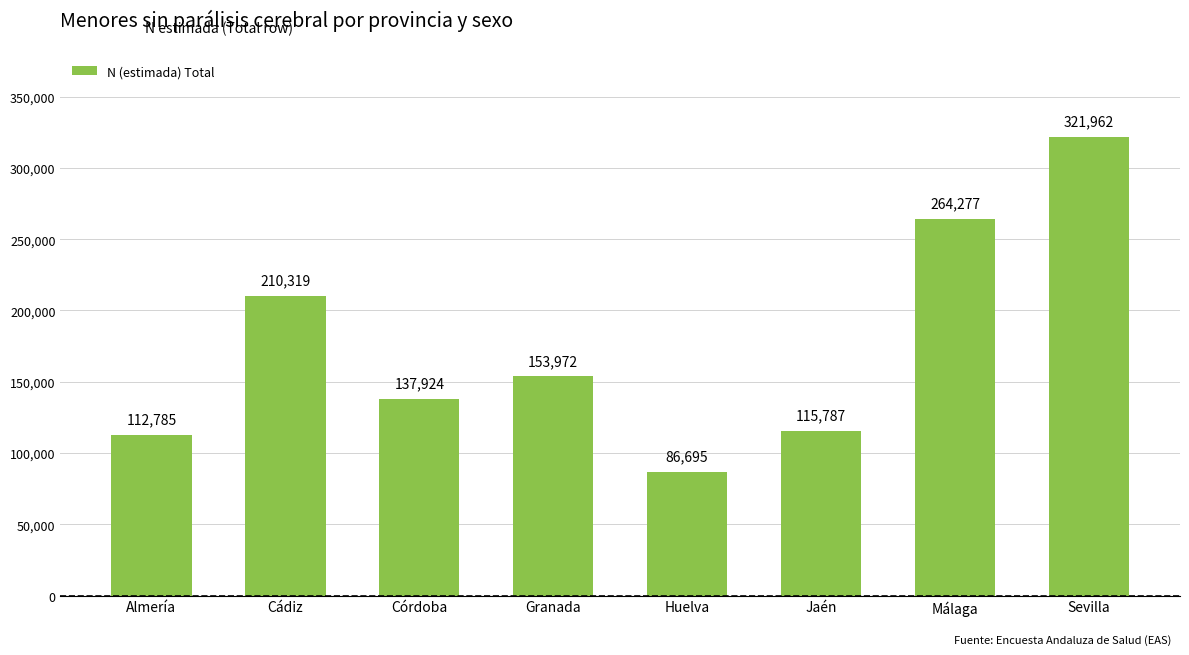

True or false: the data shows 112785 at Almería.

True